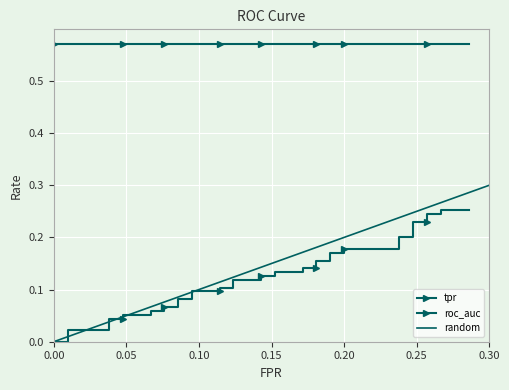

At which category is the sum across all series the highest?

39